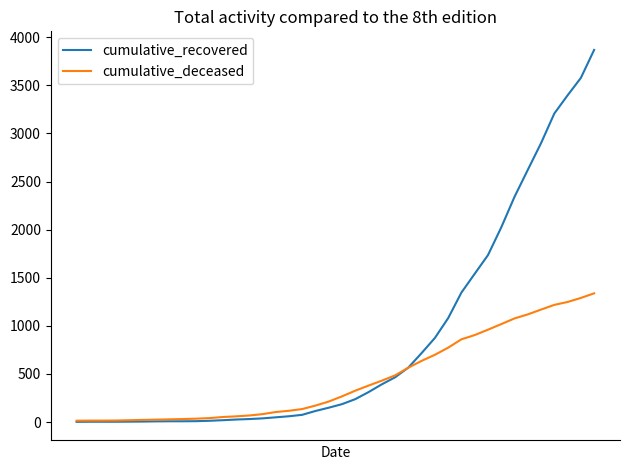

At how many categories does at least one series exceed 681?

14